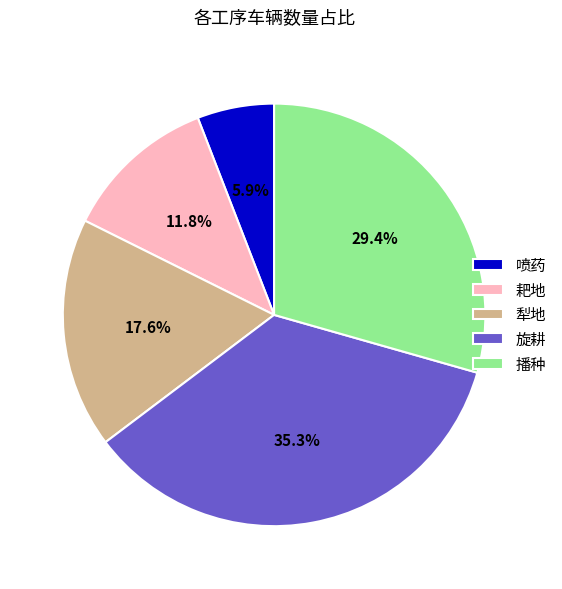

The 喷药 slice represents 6% of the pie. True or false?

True